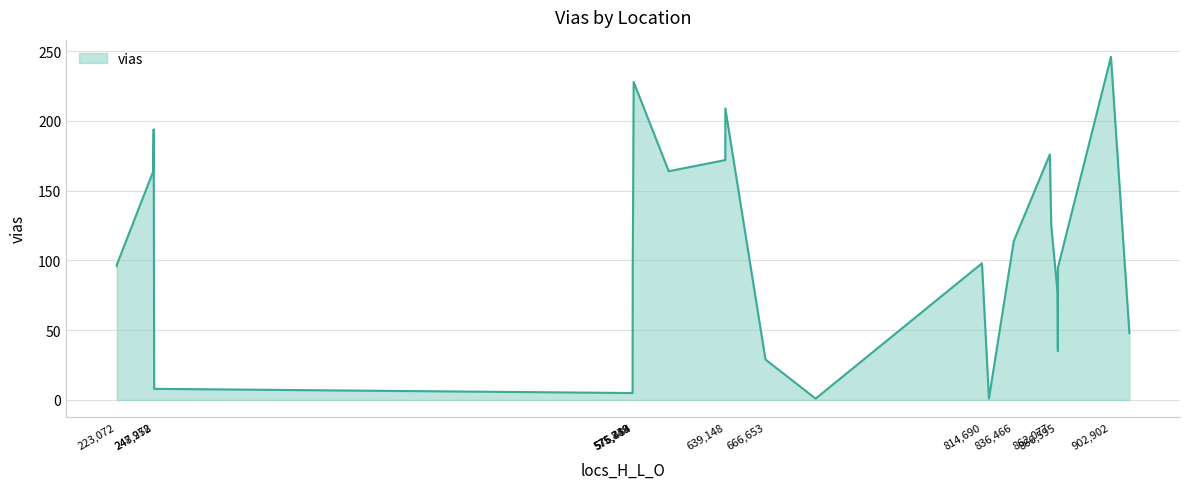

What is the average value?

111